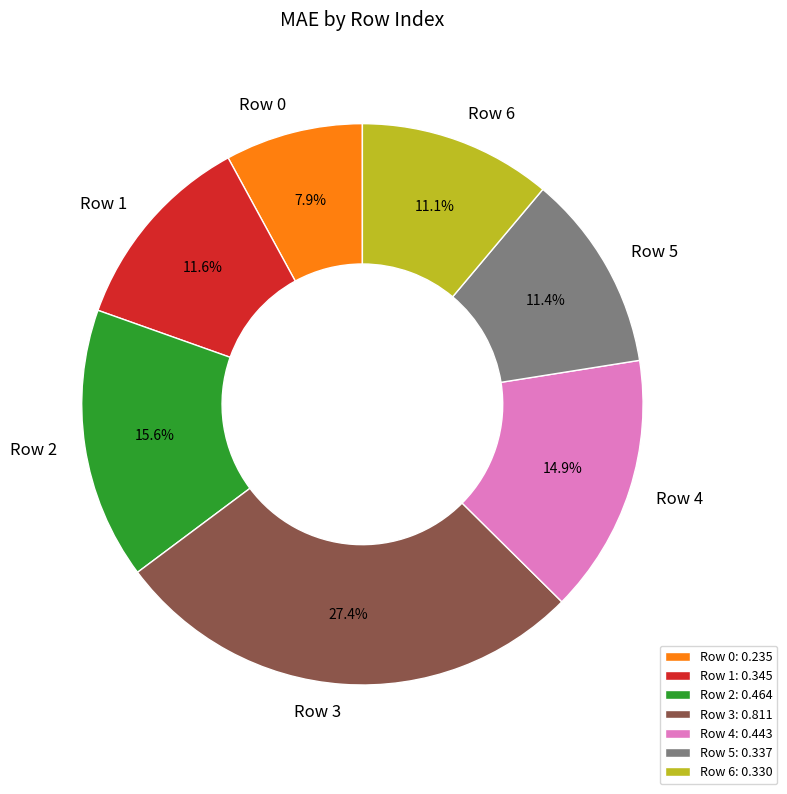

Count the number of slices in the pie.

7